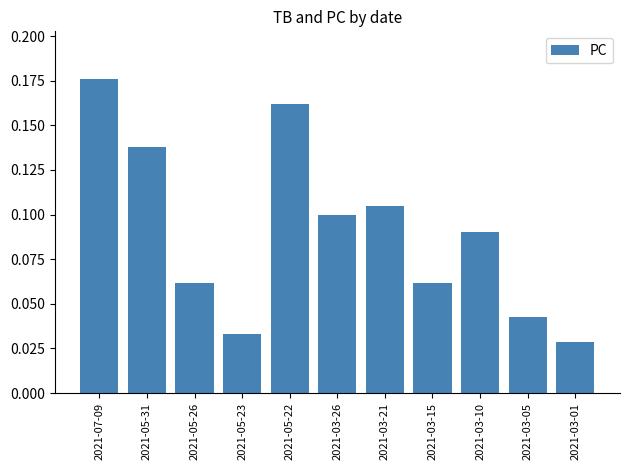

Between 2021-07-09 and 2021-05-31, which is larger?

2021-07-09